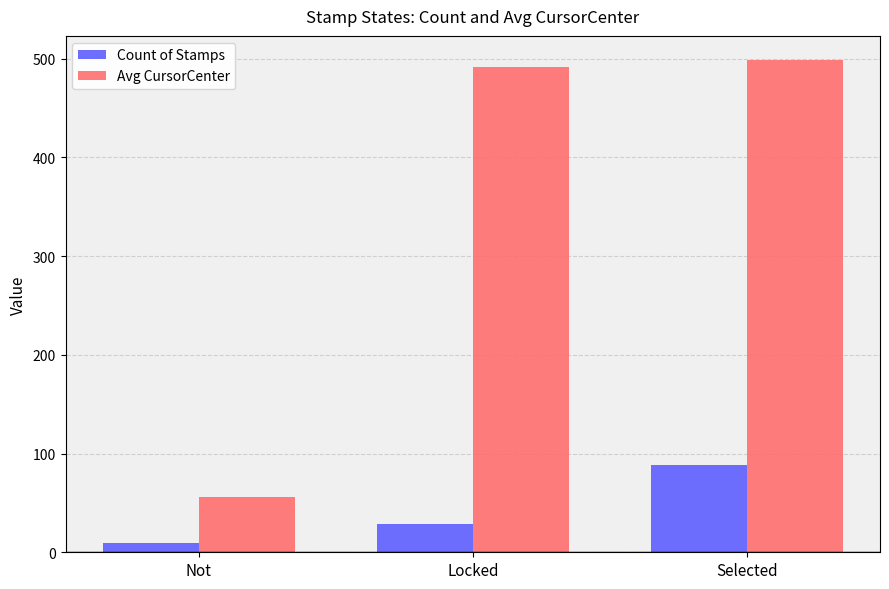

What value does the Count of Stamps series have at Not?

9